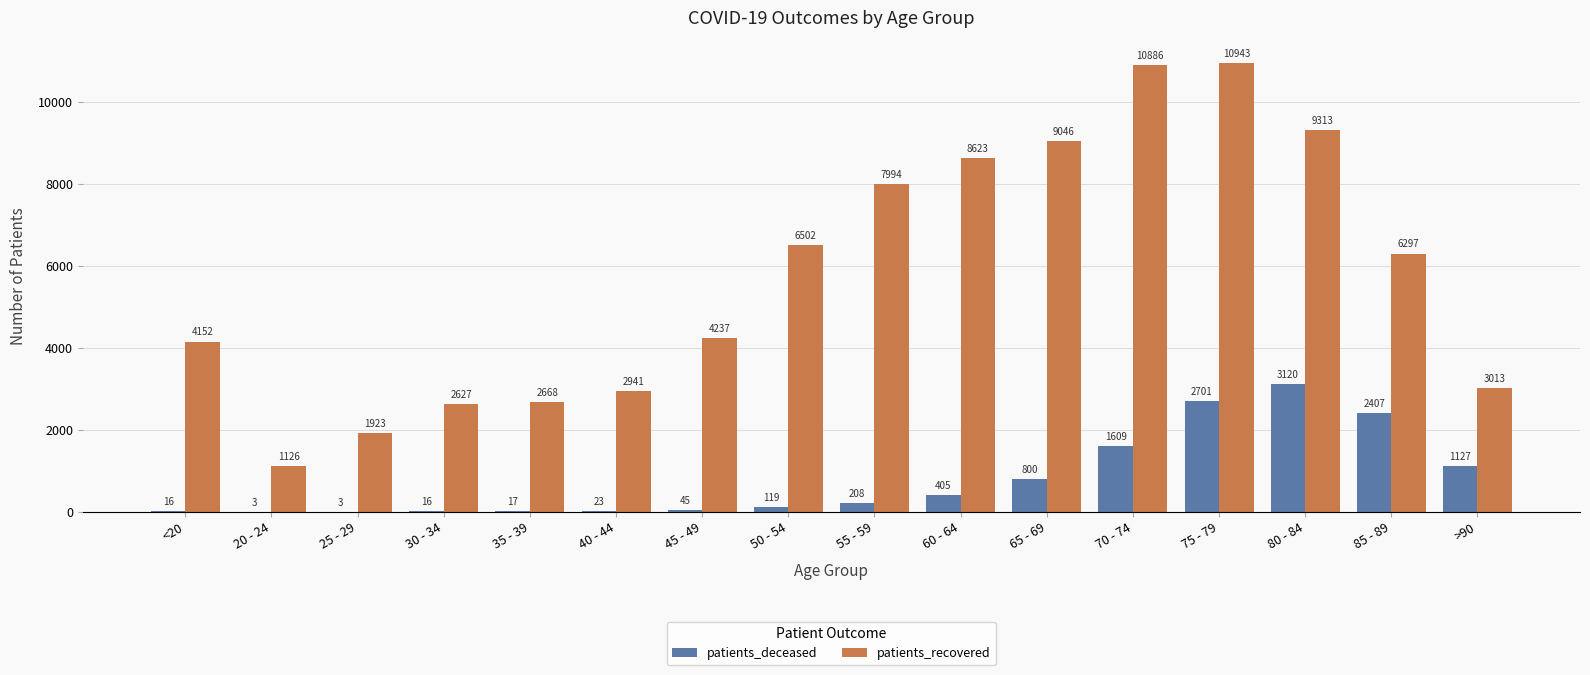

What are all the series names shown in the legend?

patients_deceased, patients_recovered